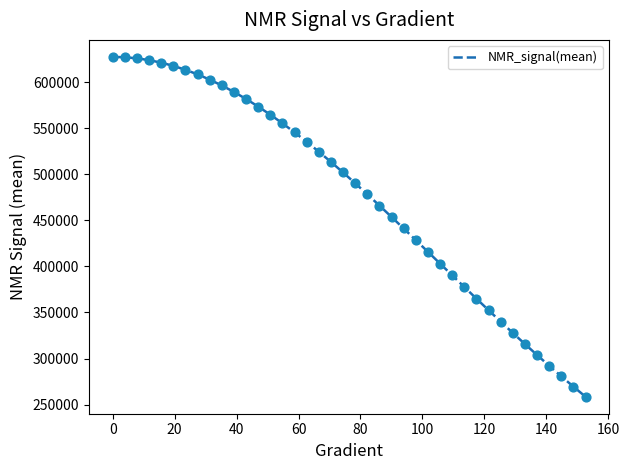

What is the difference between the maximum and minimum values?

368956.9